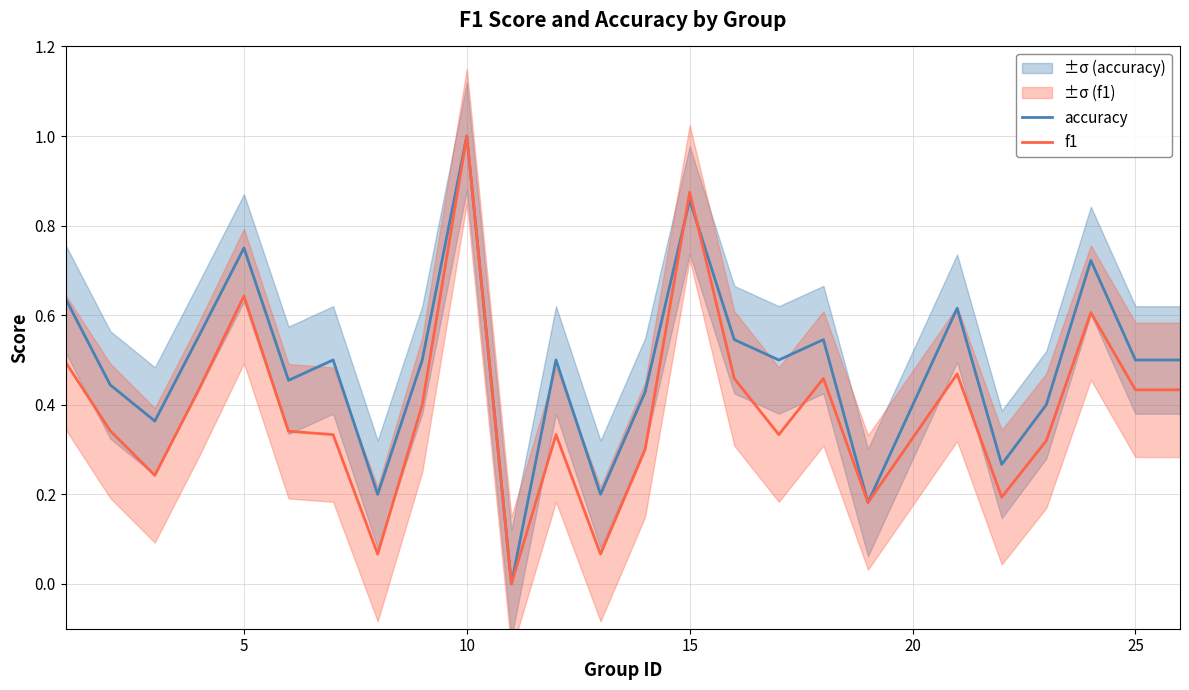

What is the maximum value for accuracy?

1.0